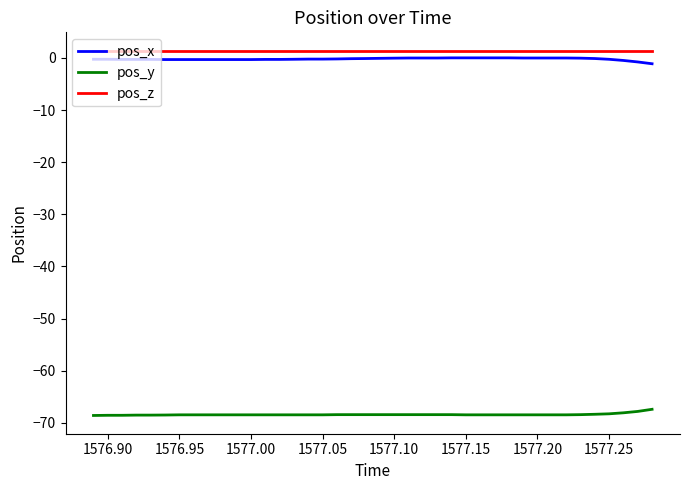

True or false: pos_y and pos_x cross at least once.

False